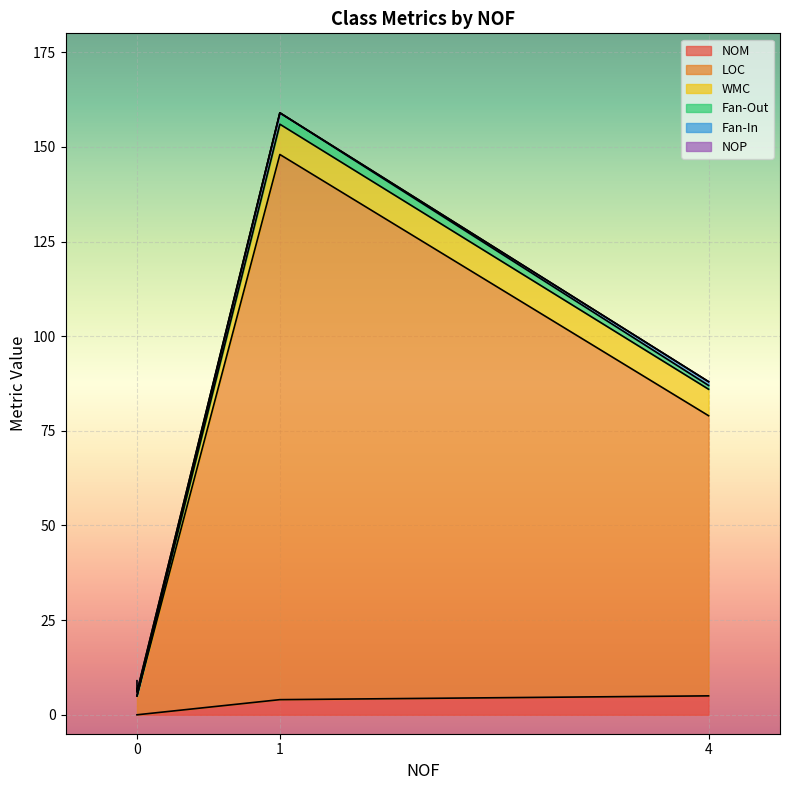

True or false: LOC has a value of 7 at 0.

False